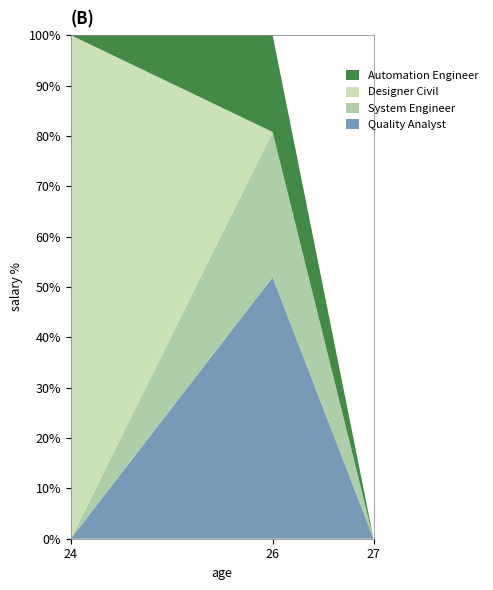

Reading left to right, what are all the values shown in this chart?

24=1500000	26=1500000	26=1000000	26=1200000	27=1000000